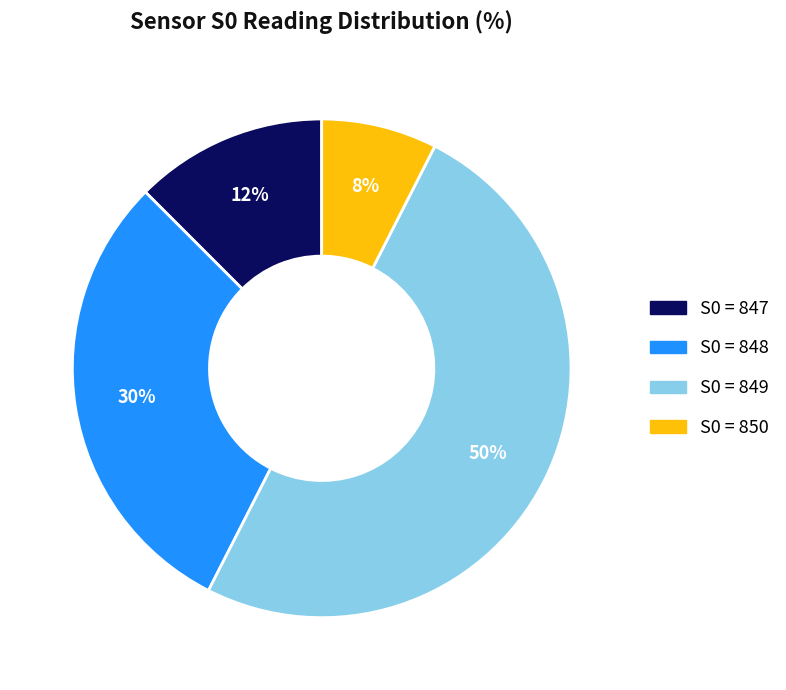

True or false: S0 = 847 accounts for 12% of the total.

True